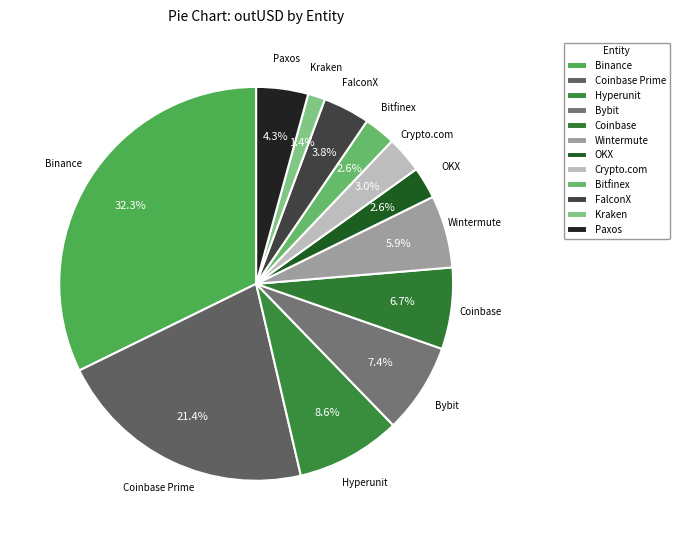

Does OKX represent more than half of the total?

No